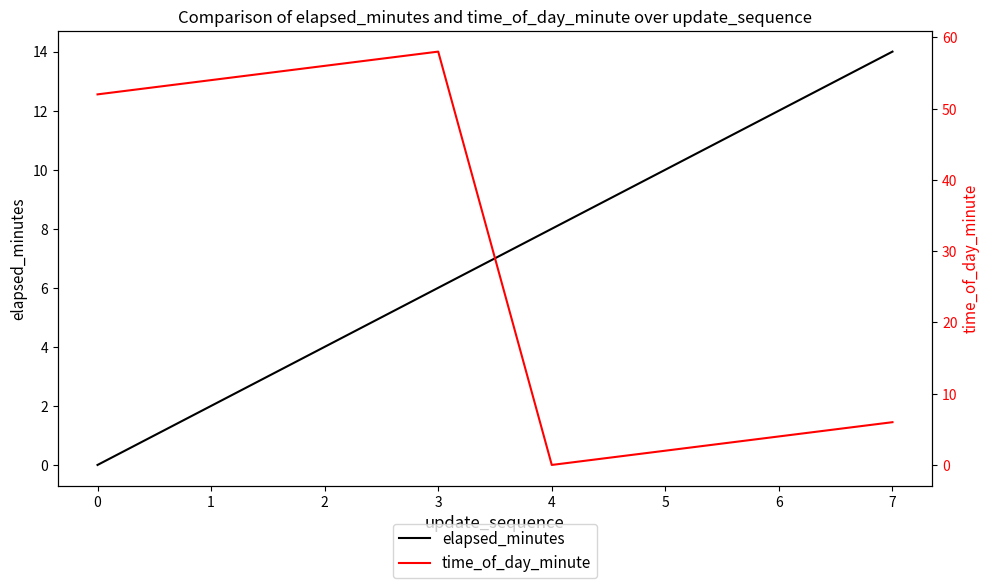

What is the difference between the maximum and second lowest values in the elapsed_minutes series?

12